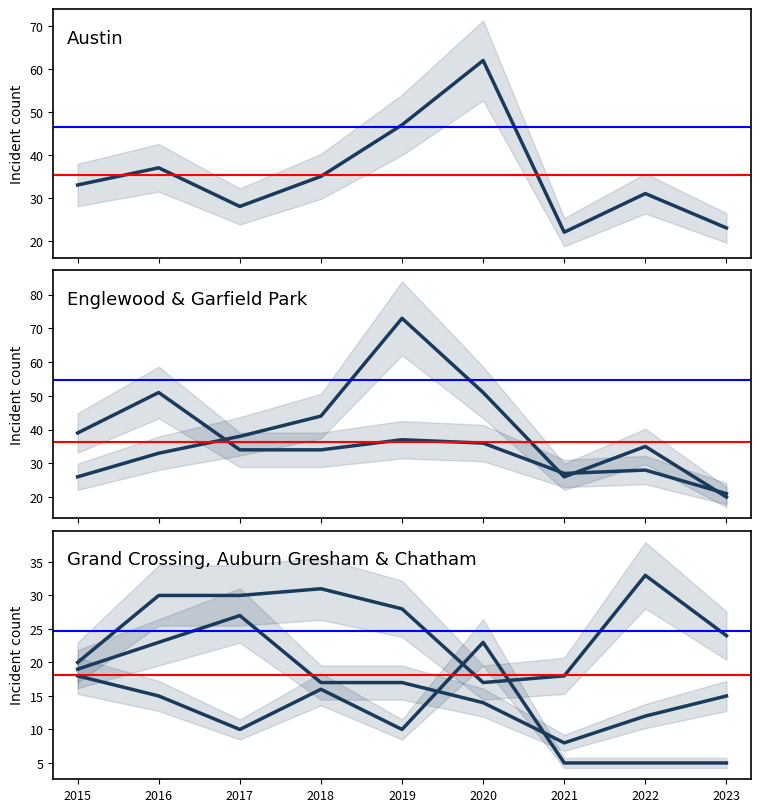

What value does the Austin series have at 2015?

33